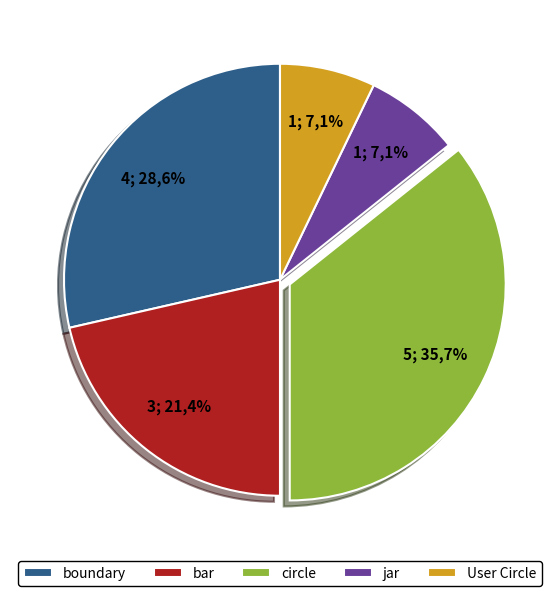

How many slices are in this pie chart?

5